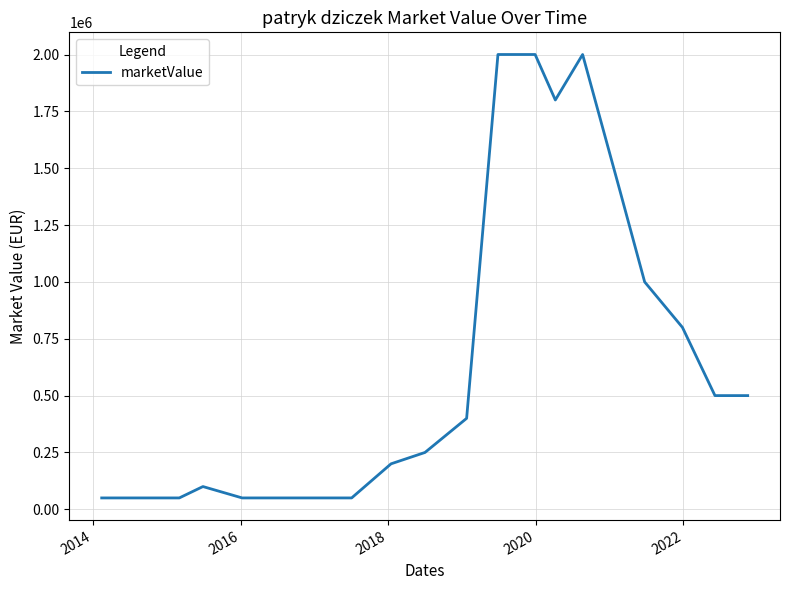

What is the maximum value shown in the chart?

2000000